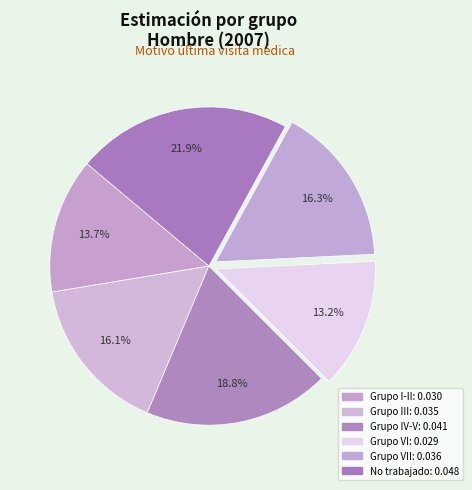

Count the number of slices in the pie.

6